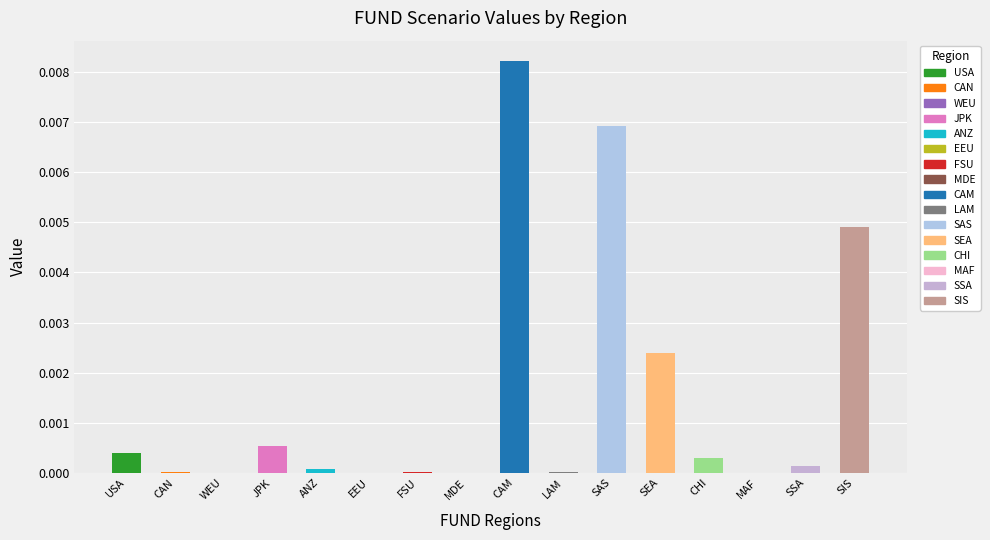

Which label corresponds to the largest value in the chart?

CAM